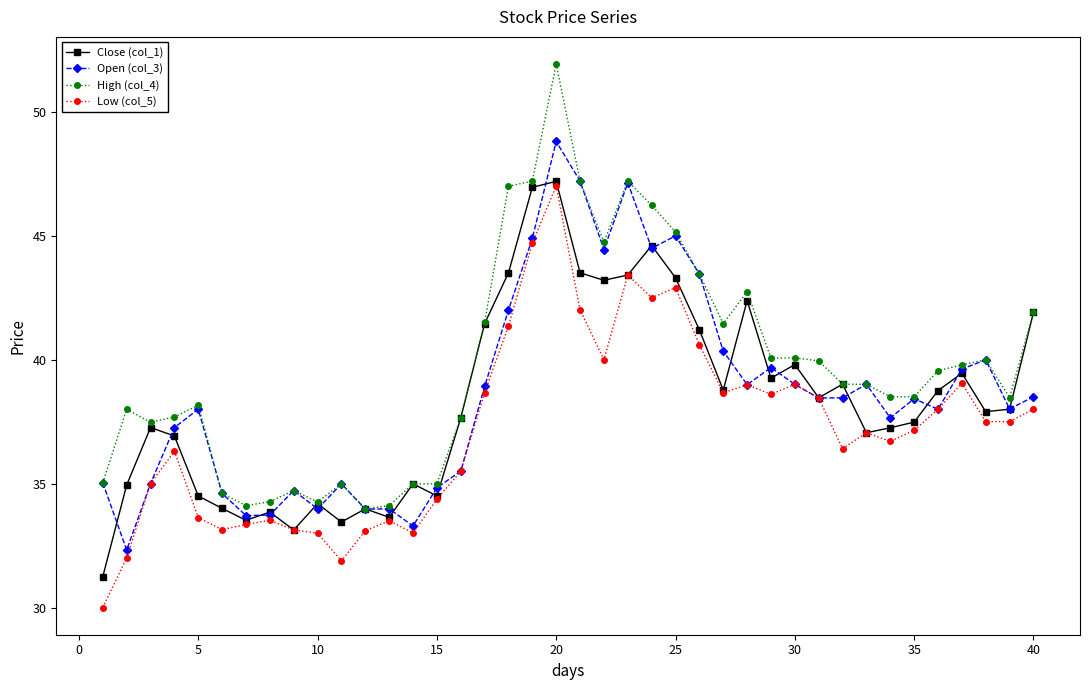

What is the difference between the maximum and second lowest values in the Low (col_5) series?

15.1